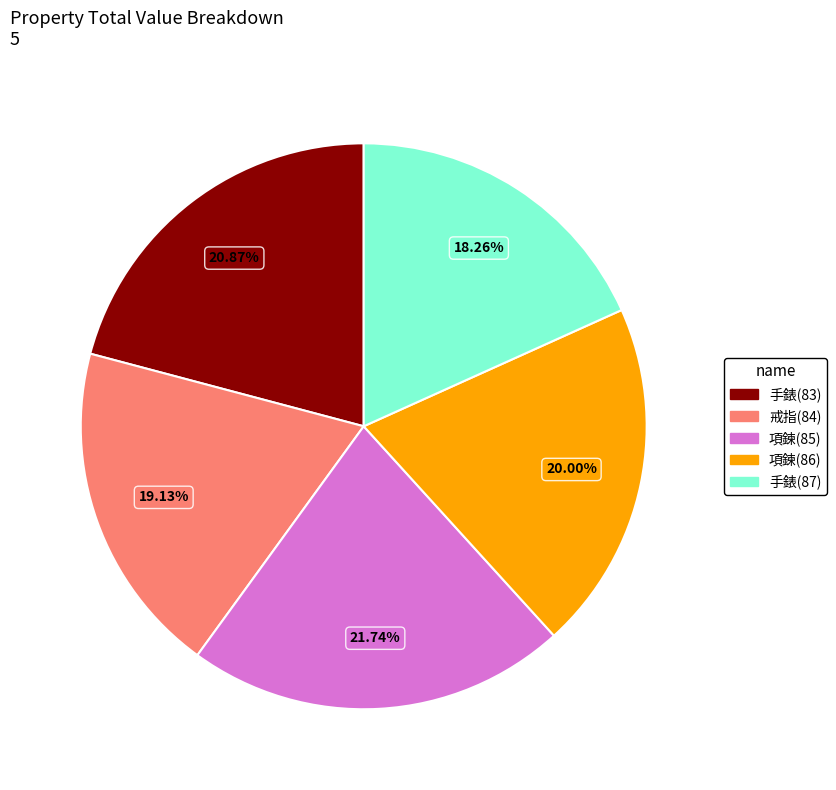

Approximately how many times larger is the value at 手錶(83) compared to 手錶(87)?

1.1